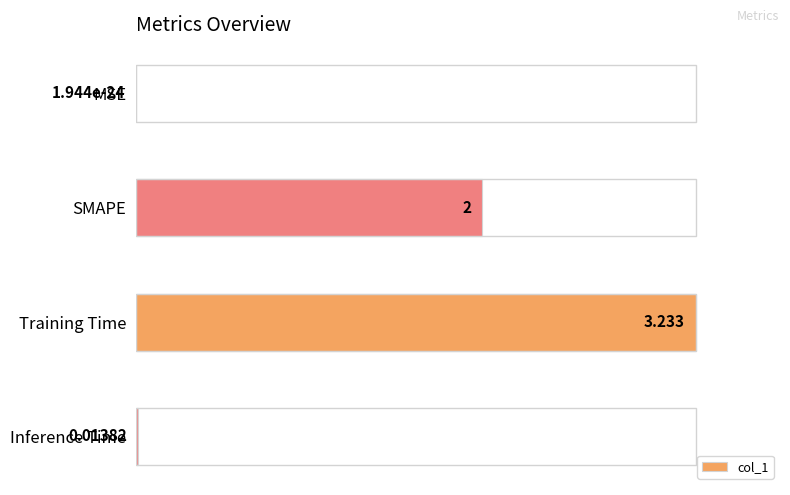

Which category has the highest value across all series?

Training Time